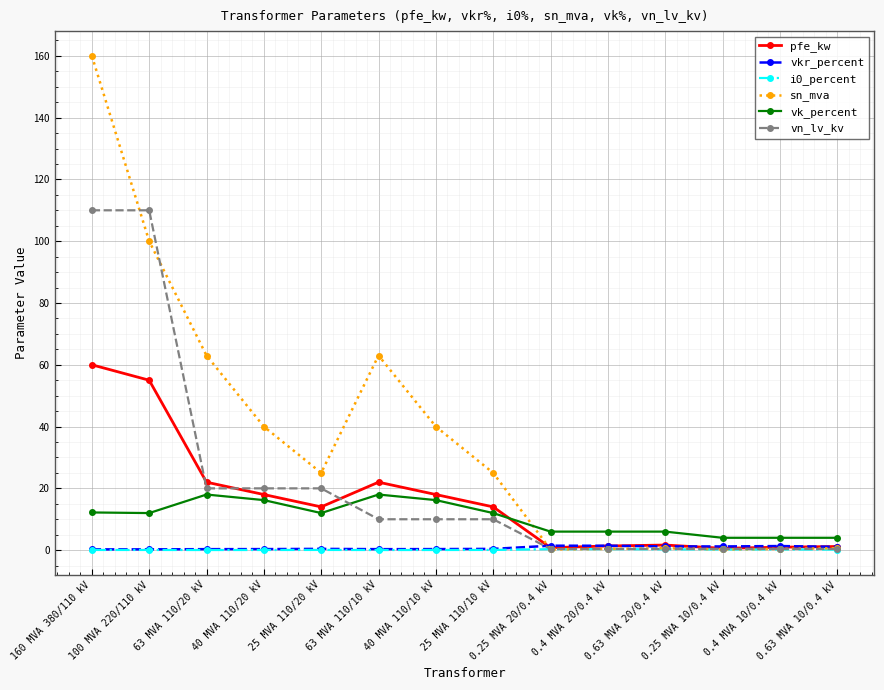

What is the value of the sn_mva point at the 7th from the left?

40.0